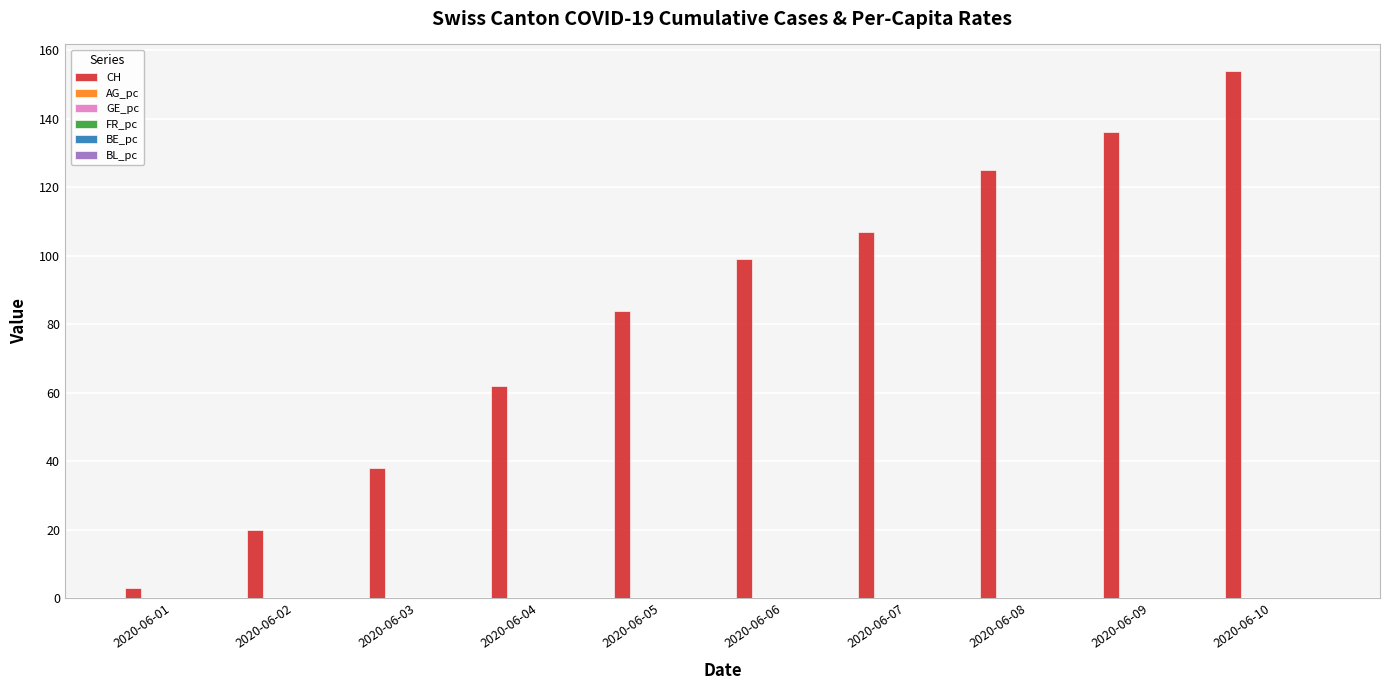

Which series has the widest spread of values?

CH